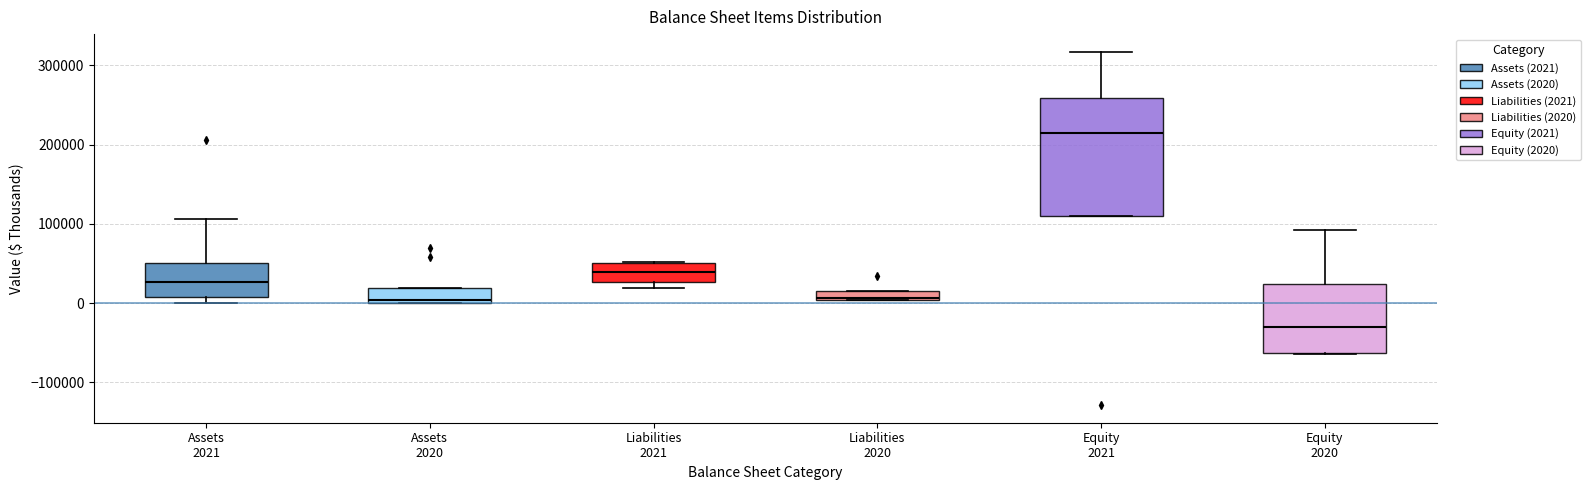

Which box's median line is the highest?

Equity 2021